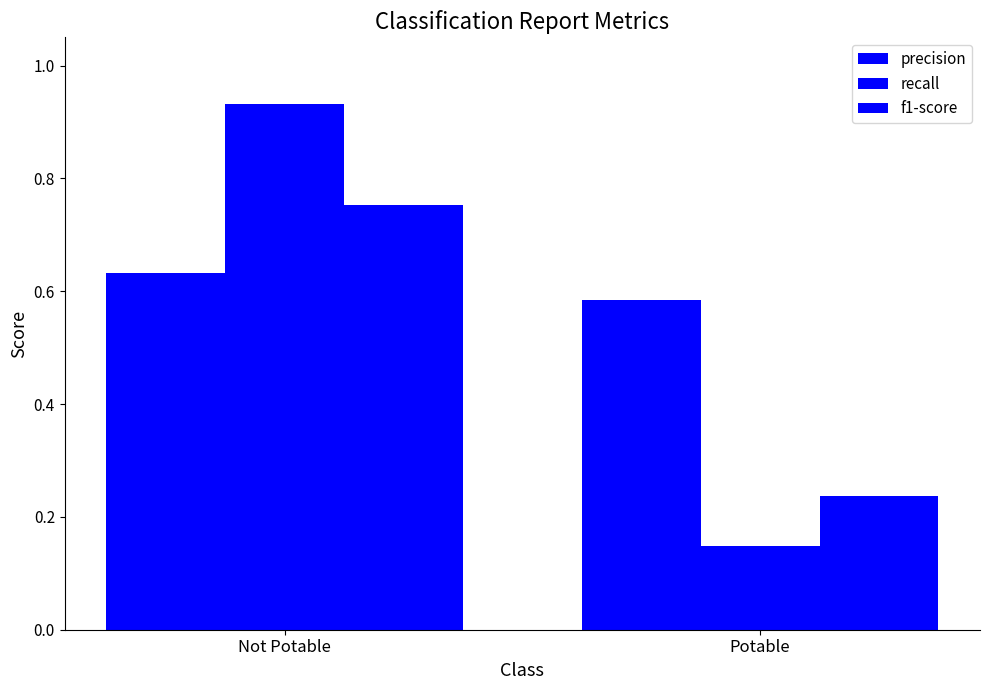

List the series in order of their overall mean, highest first.

precision, recall, f1-score